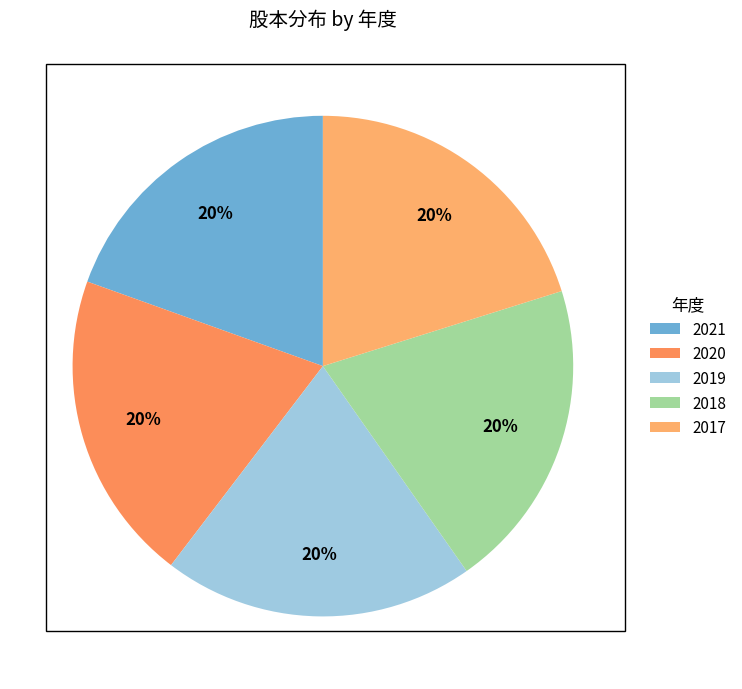

Is 2020 the majority of the pie?

No